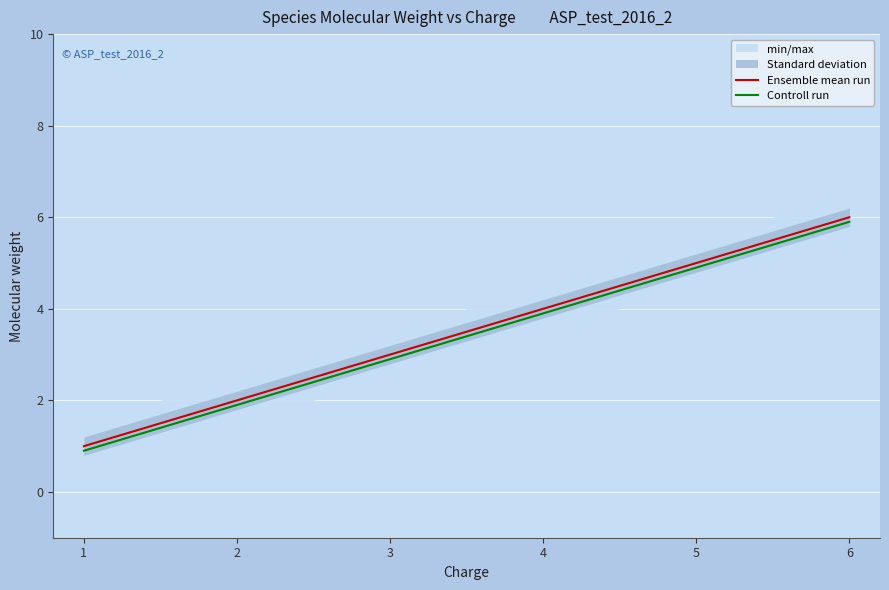

Is the value of Controll run at 3 greater than the value of Ensemble mean run at 6?

No